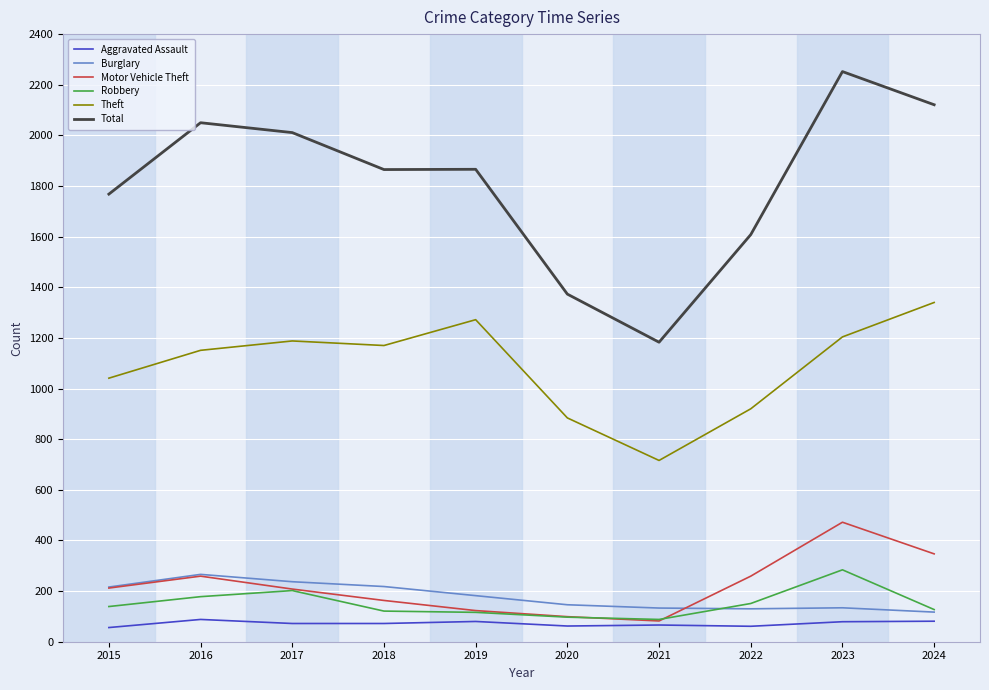

The value of Motor Vehicle Theft at 2024 is 347. True or false?

True